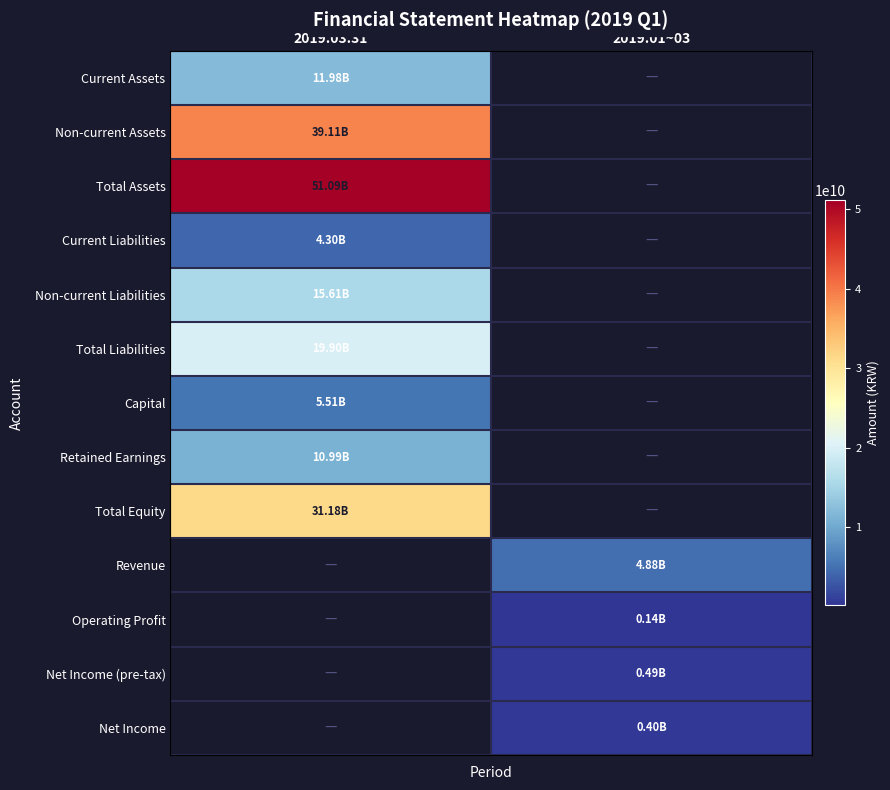

Which series has the largest range (max minus min)?

Total Assets